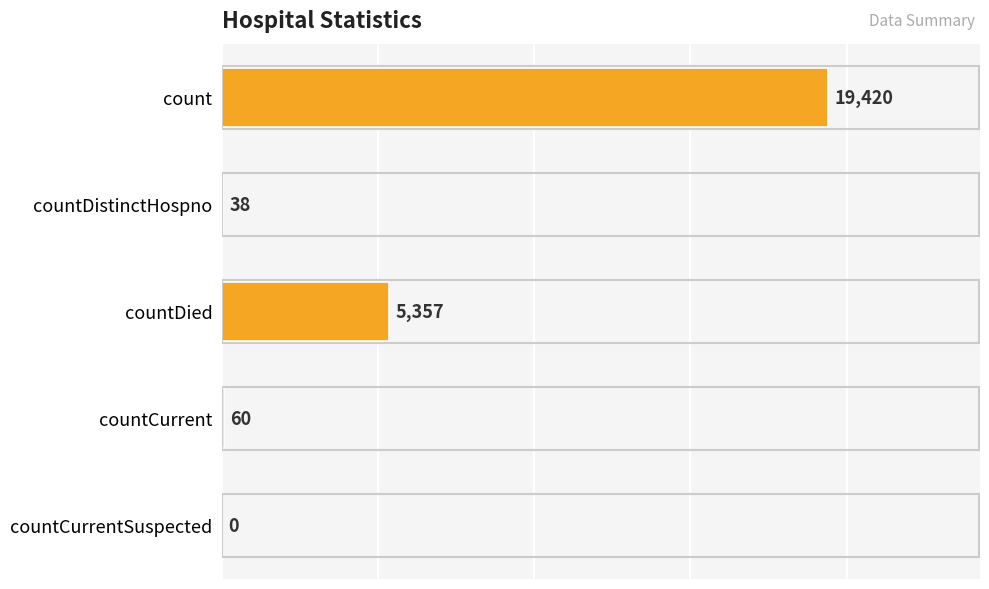

How many values are above zero?

4